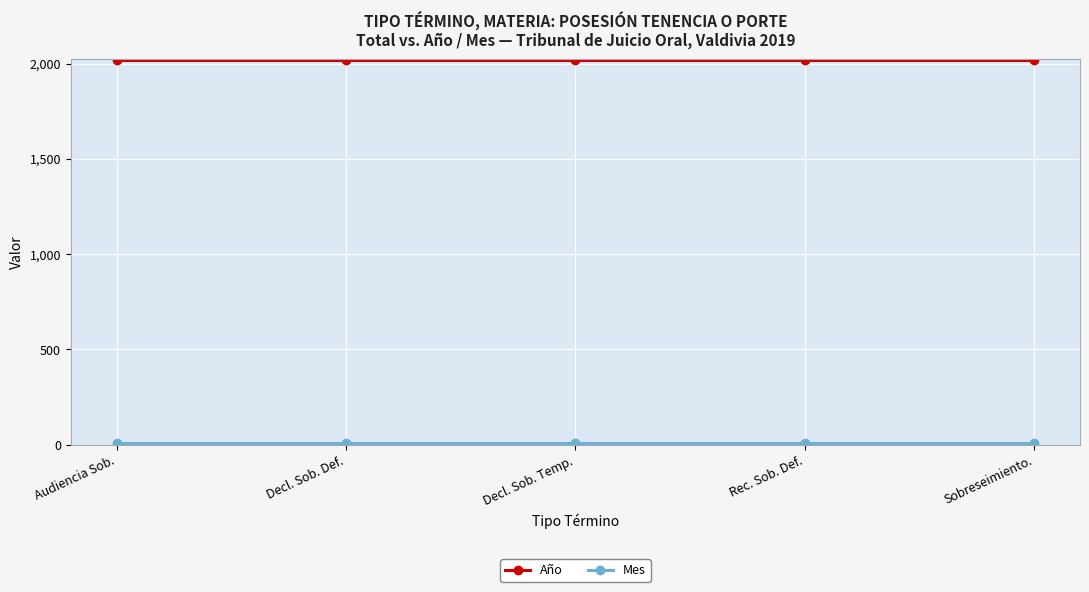

What is the sum of all Año values?

10095